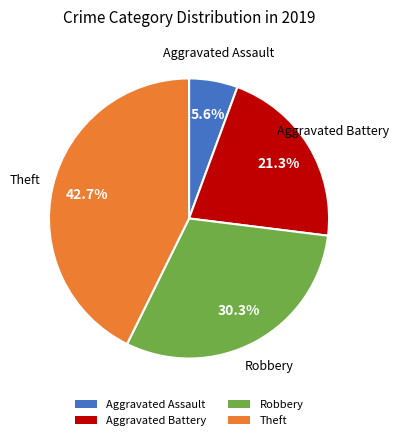

To the nearest percent, what portion does Robbery represent?

30%